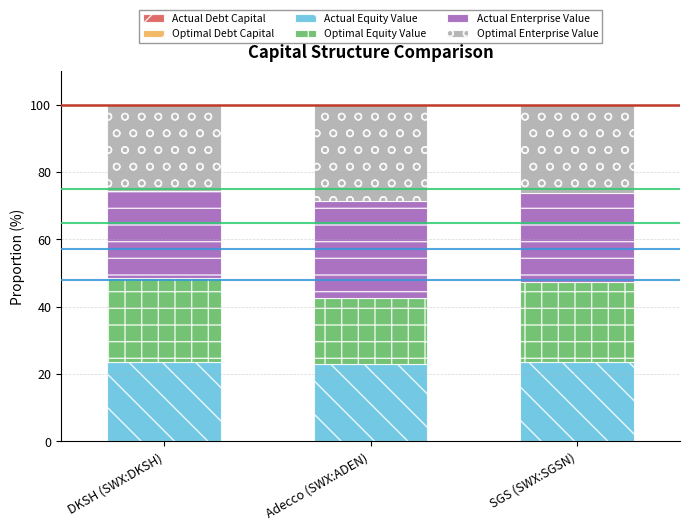

How many series are shown in this chart?

6